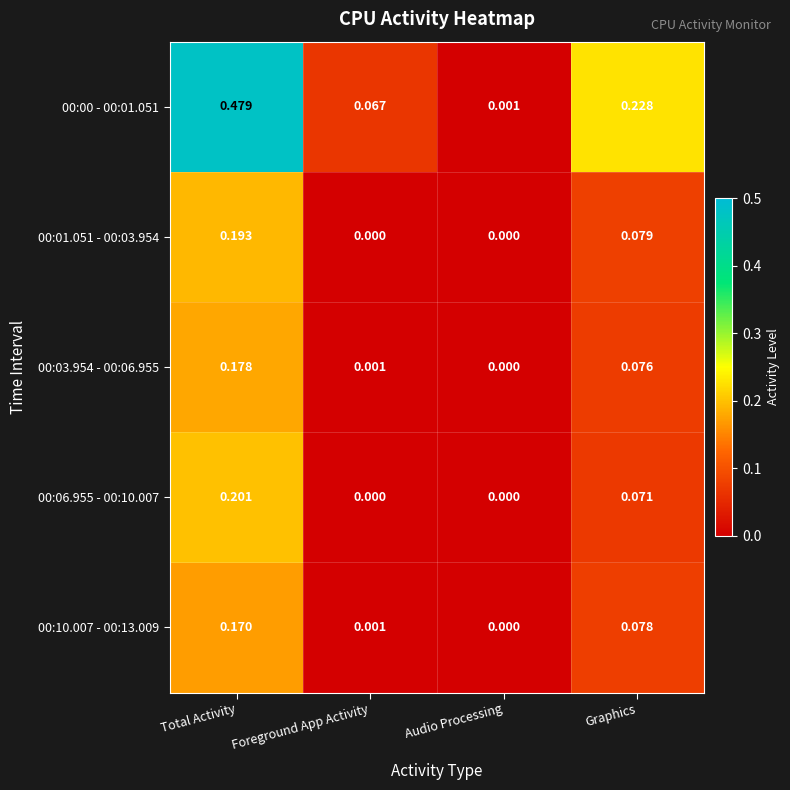

Is the value of 00:06.955 - 00:10.007 at Total Activity greater than the value of 00:00 - 00:01.051 at Graphics?

No